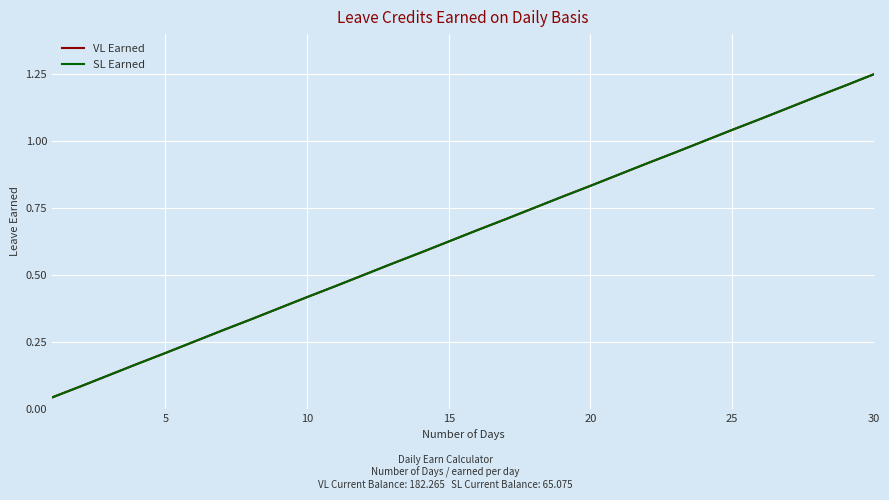

True or false: VL Earned and SL Earned cross at least once.

False